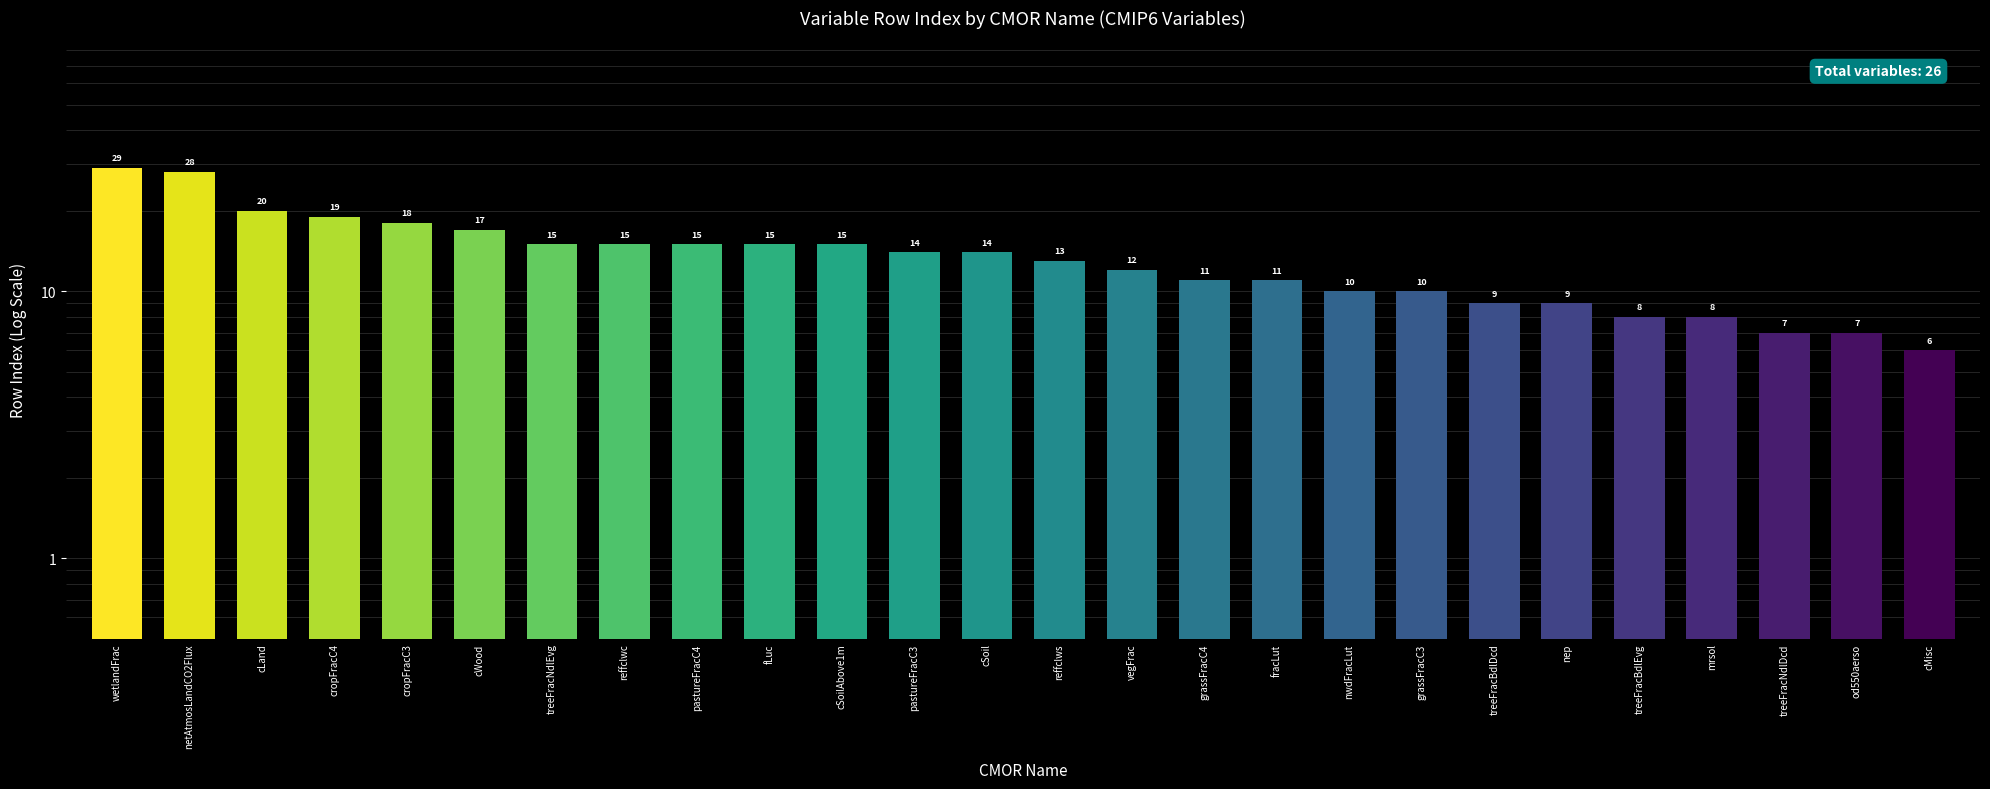

Does the chart contain any negative values?

No